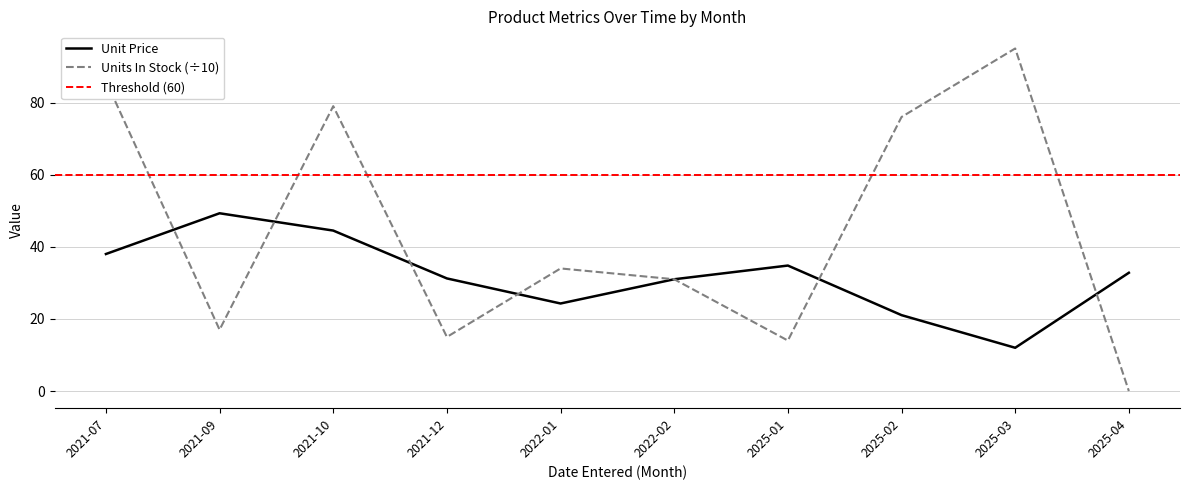

Which series ends up on top after the final intersection of Unit Price and Units In Stock?

Unit Price